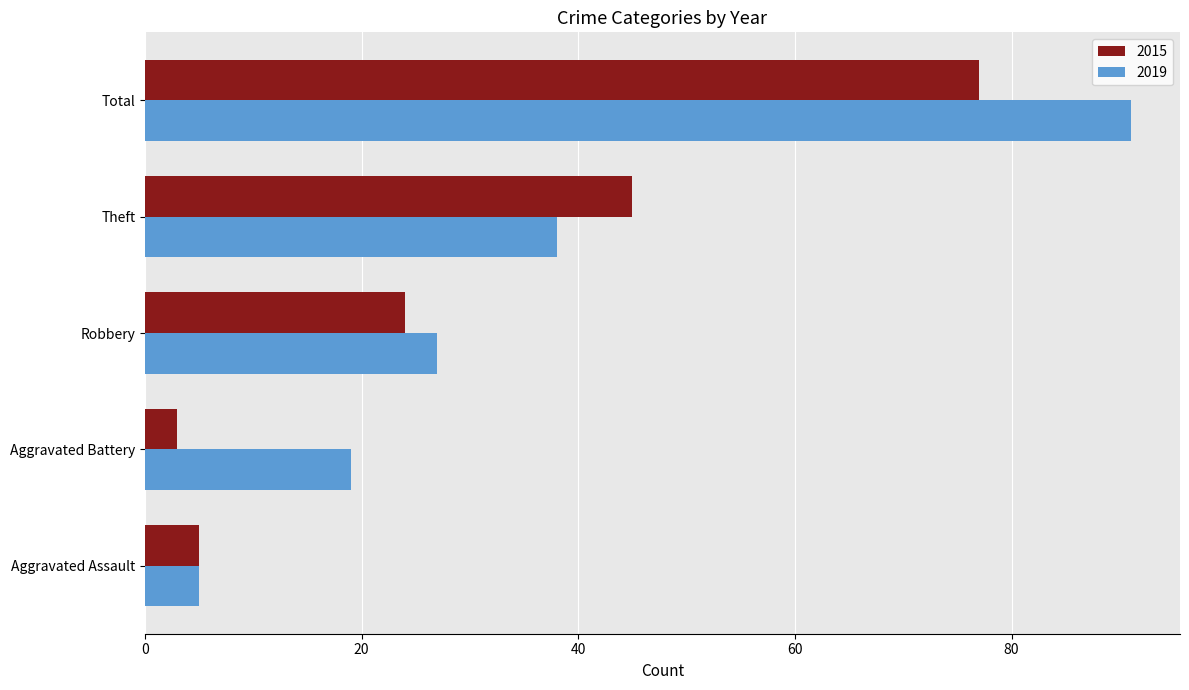

Rank the series by their maximum value, from lowest to highest.

2015, 2019